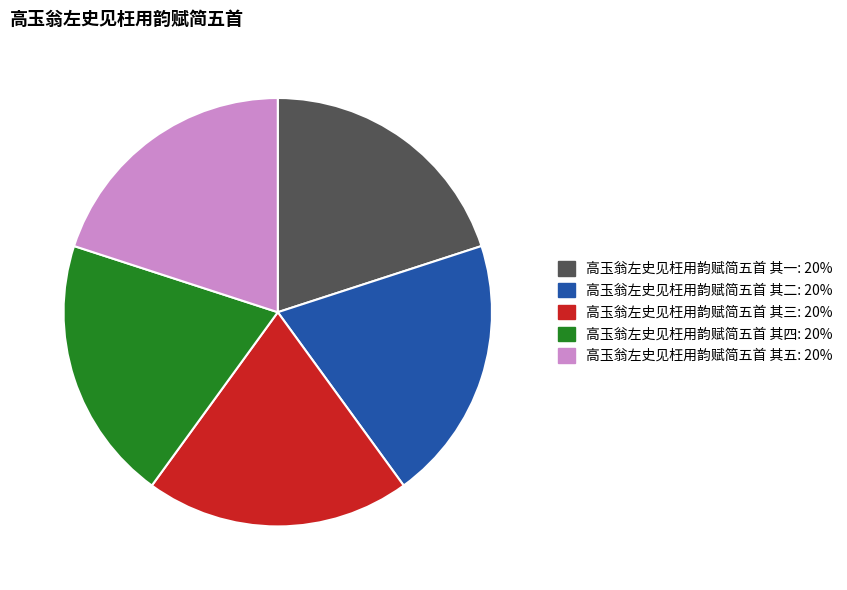

Does 高玉翁左史见枉用韵赋简五首 其五 account for over 50% of the chart?

No